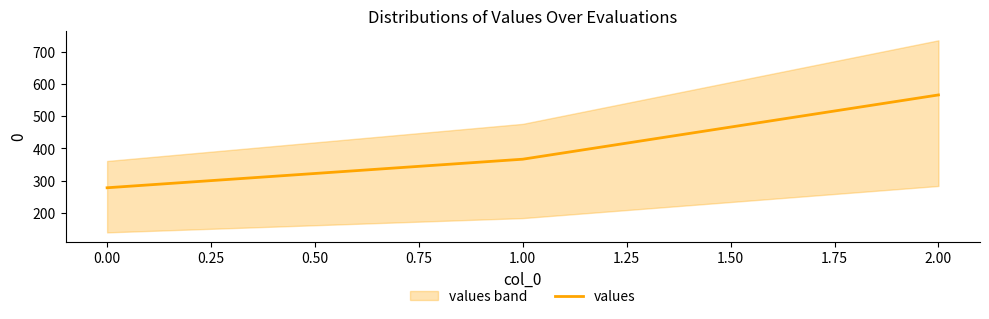

Does the chart display data point markers on the line(s)?

No